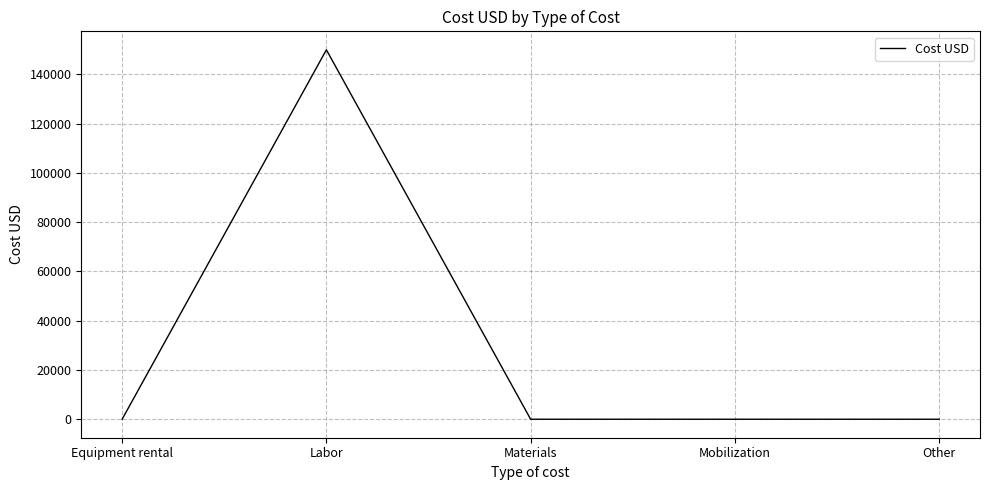

Does the chart display data point markers on the line(s)?

No